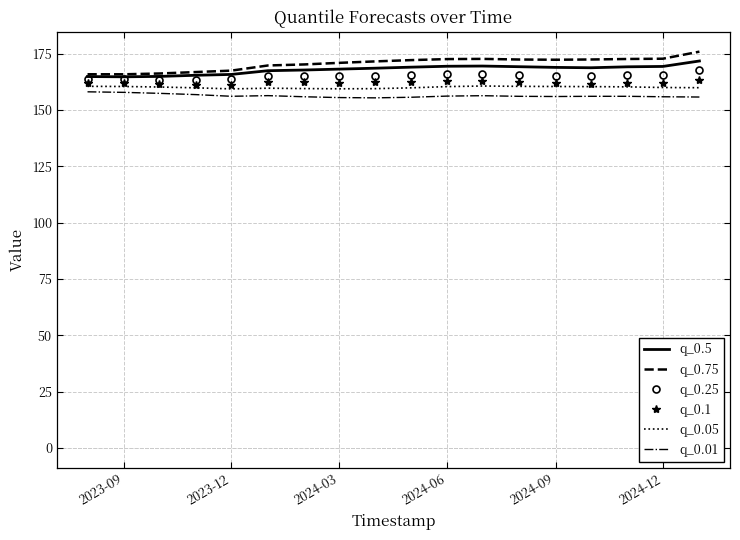

What is the maximum value for q_0.05?

160.7